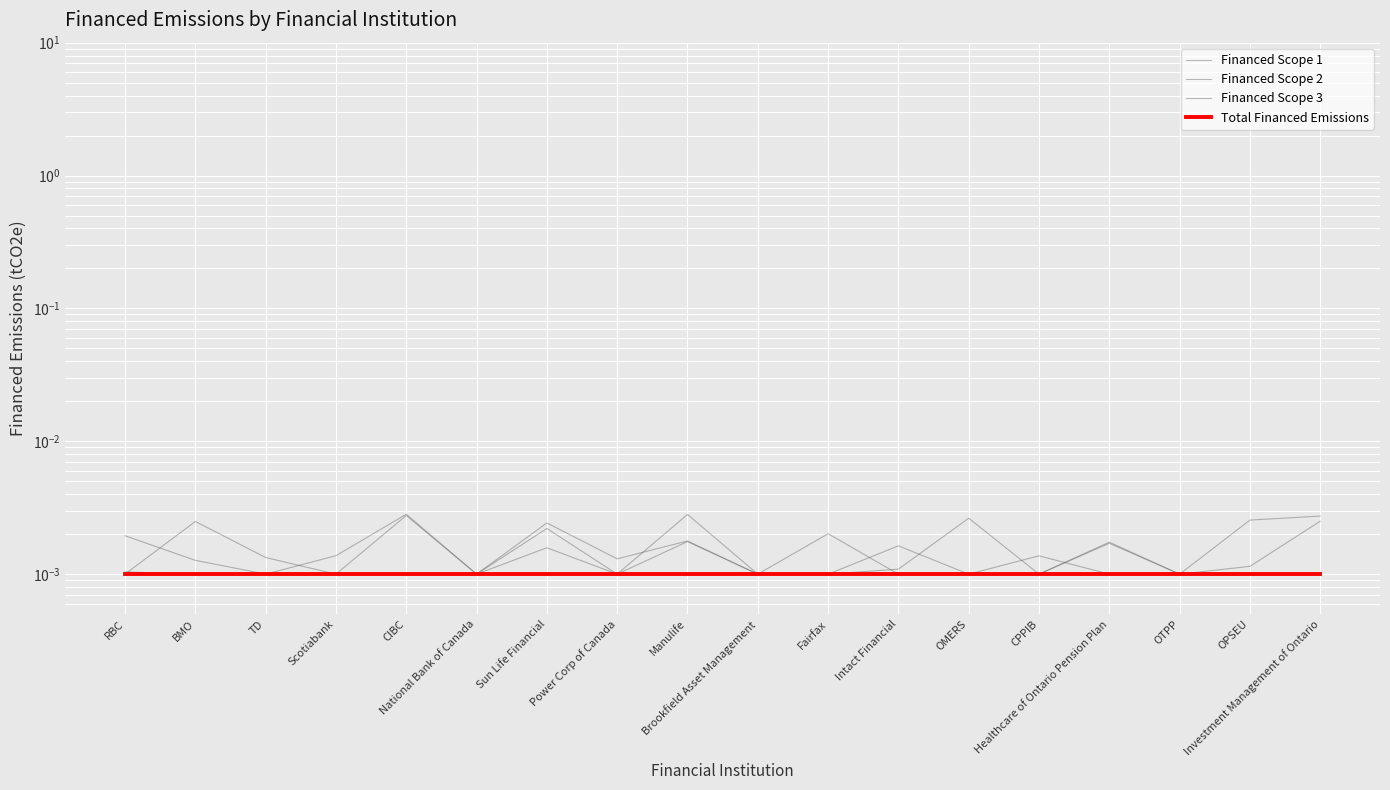

Rank the series by their maximum value, from lowest to highest.

Total Financed Emissions, Financed Scope 1, Financed Scope 2, Financed Scope 3